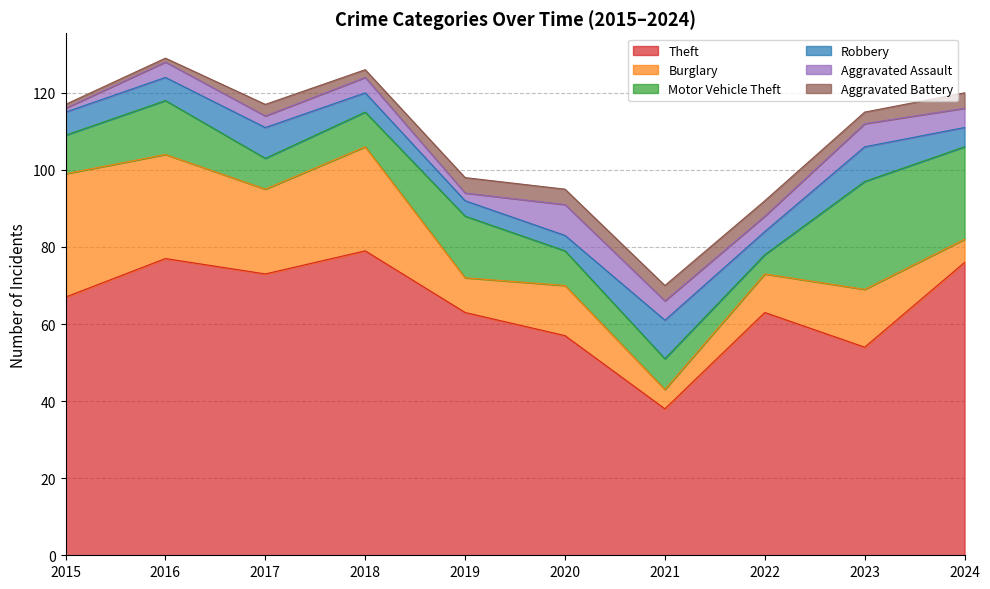

What is the sum of all Aggravated Battery values?

30